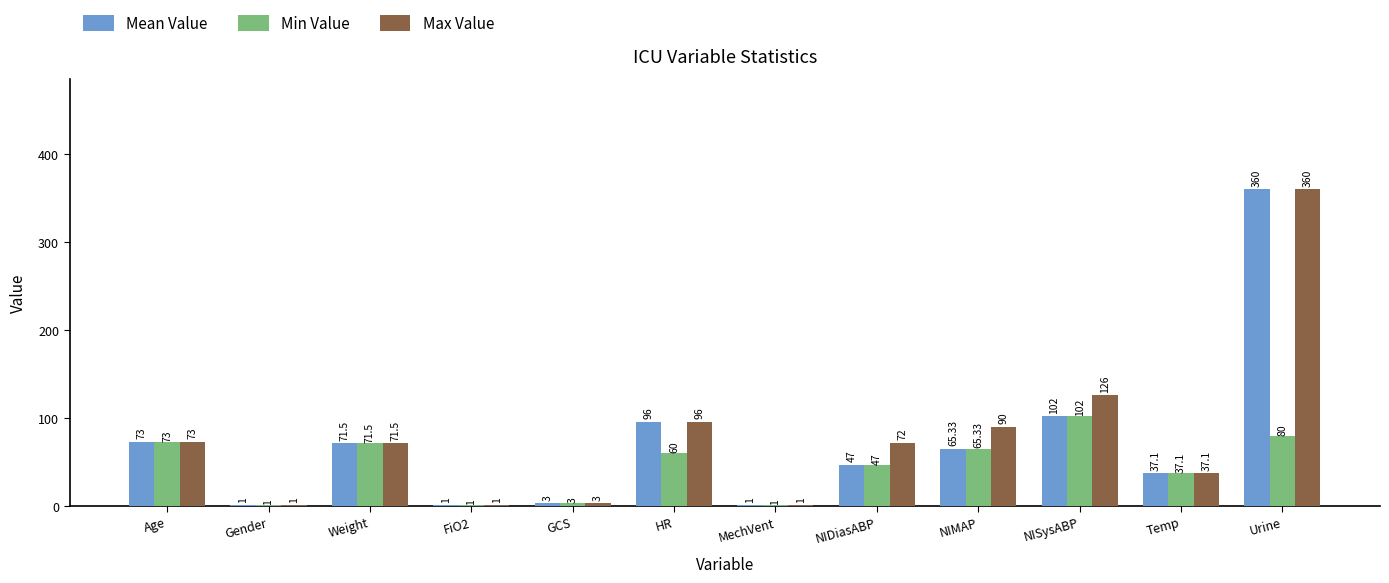

The Min Value series shows 23.8 at NIDiasABP. True or false?

False